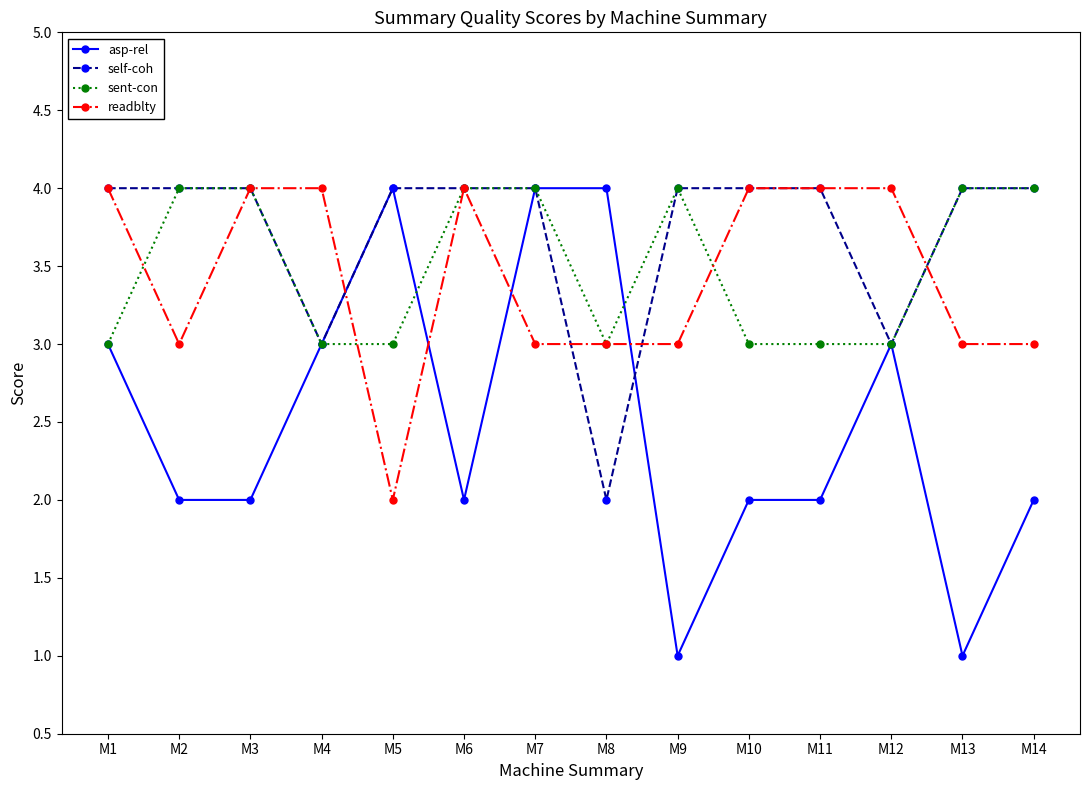

At how many categories does at least one series exceed 2?

14